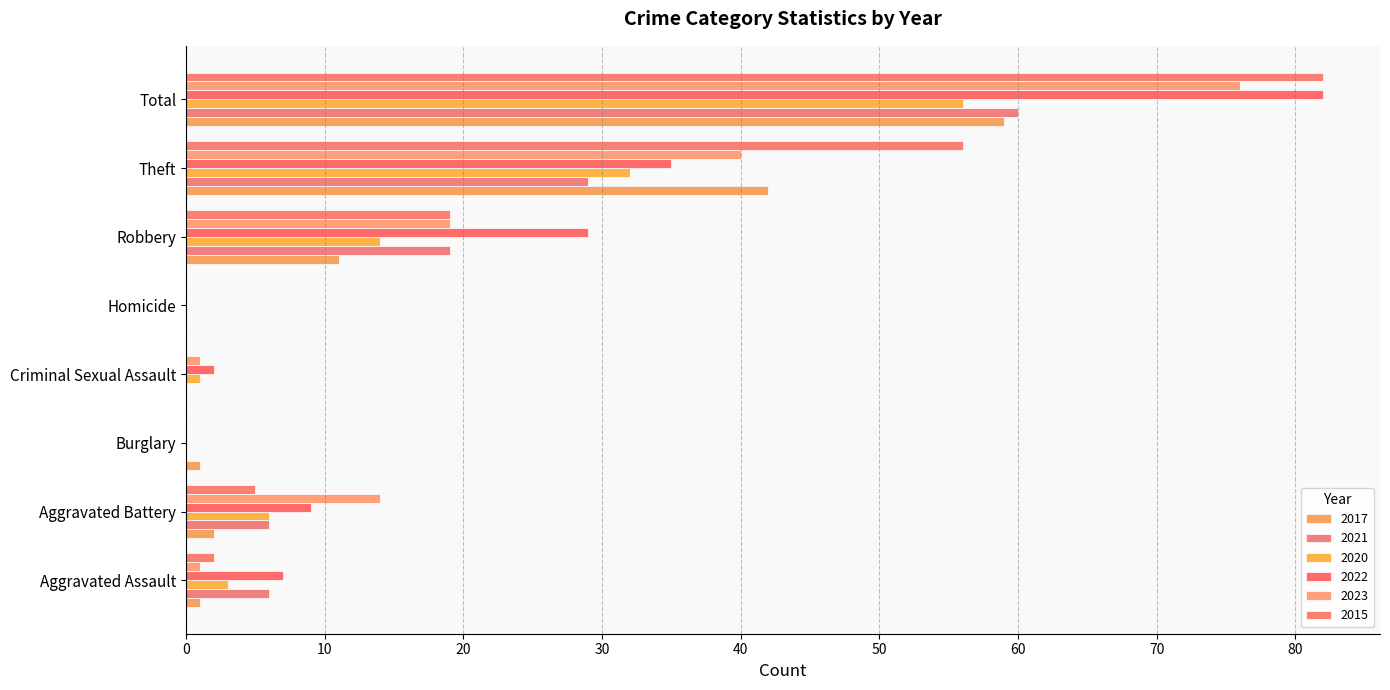

How many categories are shown in the chart?

8